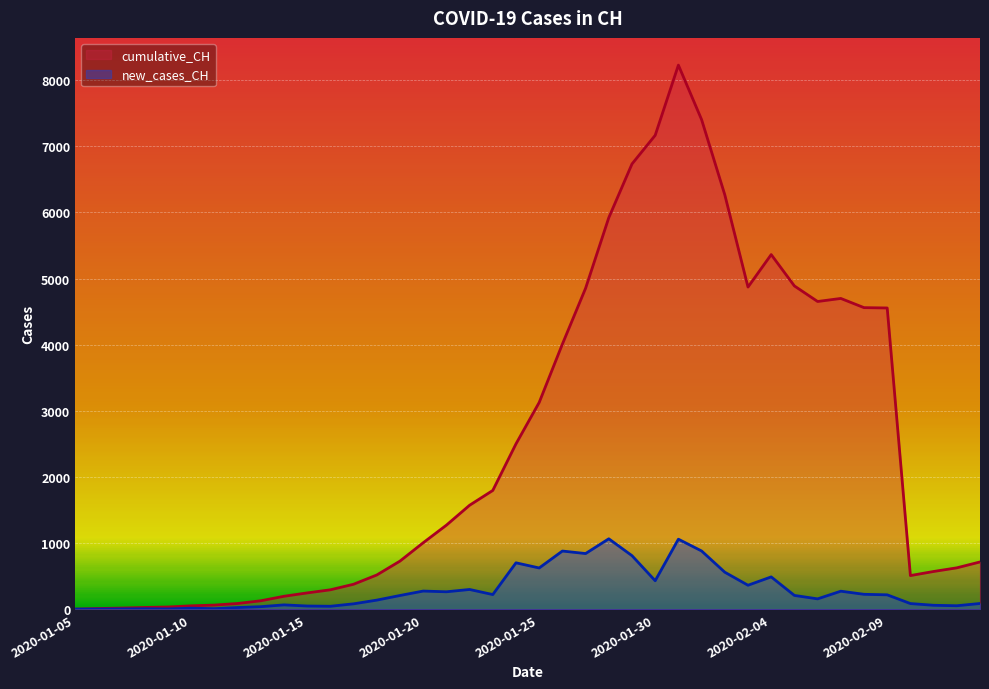

What is the value of the new_cases_CH point at the 28th from the left?

883